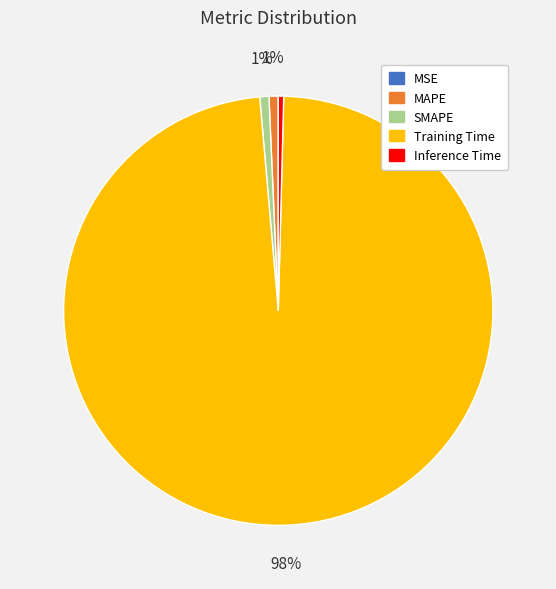

What is the largest slice in the pie chart?

Training Time